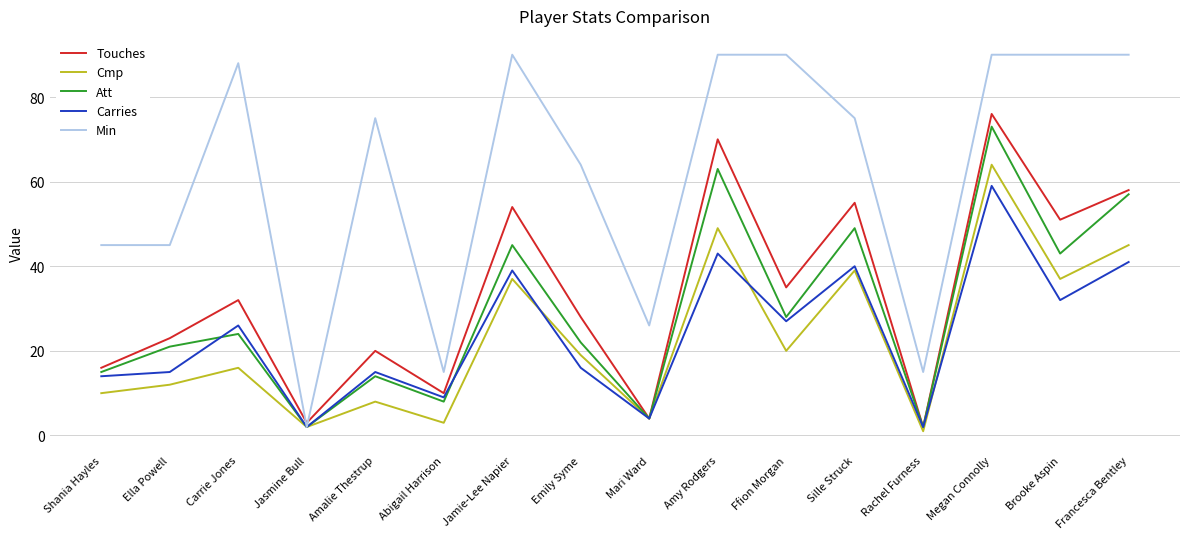

After their last crossing, which series has the higher values: Min or Touches?

Min